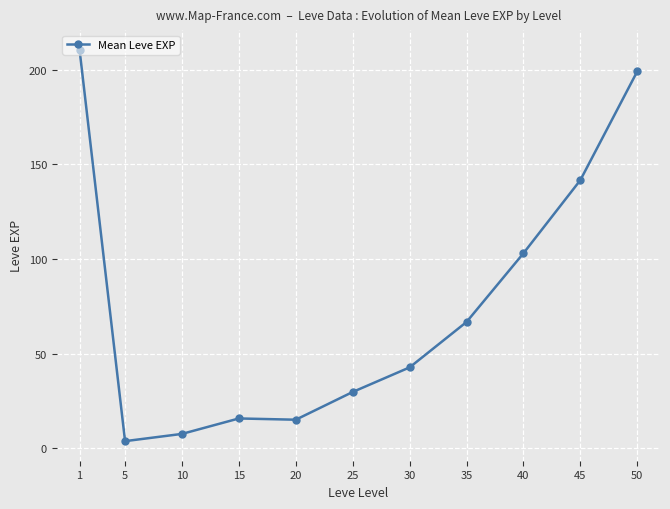

Does the chart have visible grid lines?

Yes